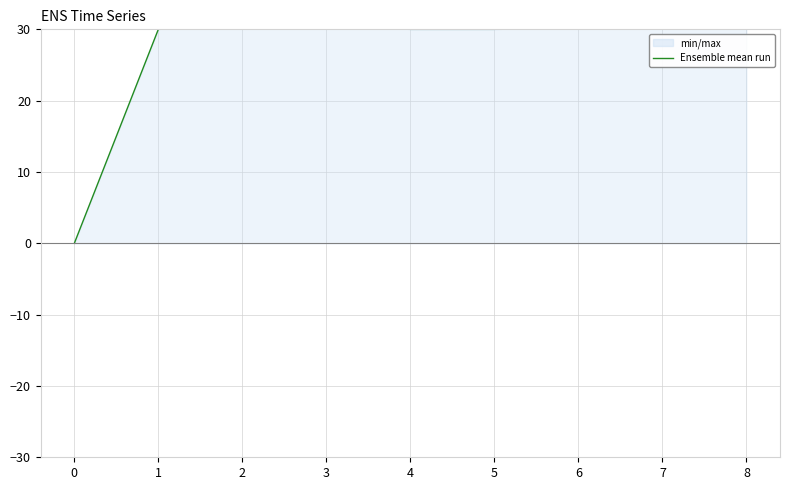

Rank the categories by value from lowest to highest.

0, 1, 4, 5, 6, 3, 2, 7, 8